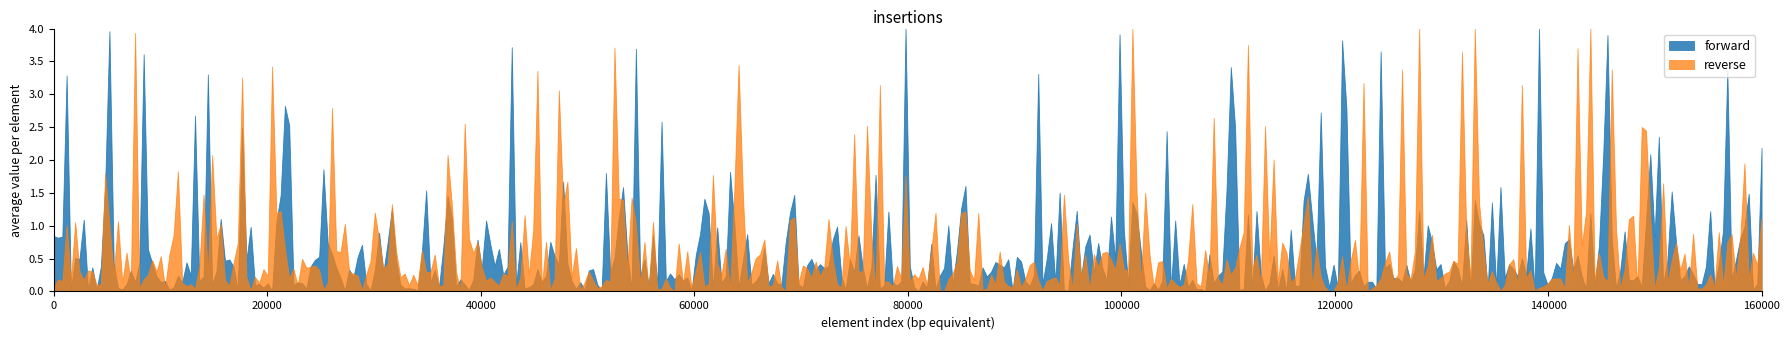

Which has a higher value, 20 or 37?

20